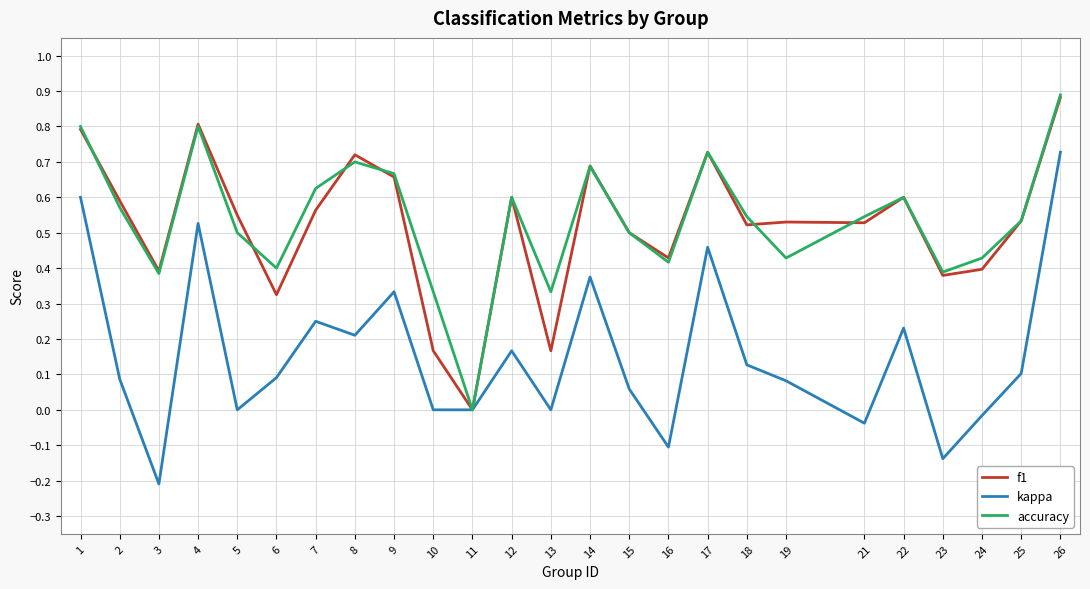

Which series changed the most between 6 and 13?

f1